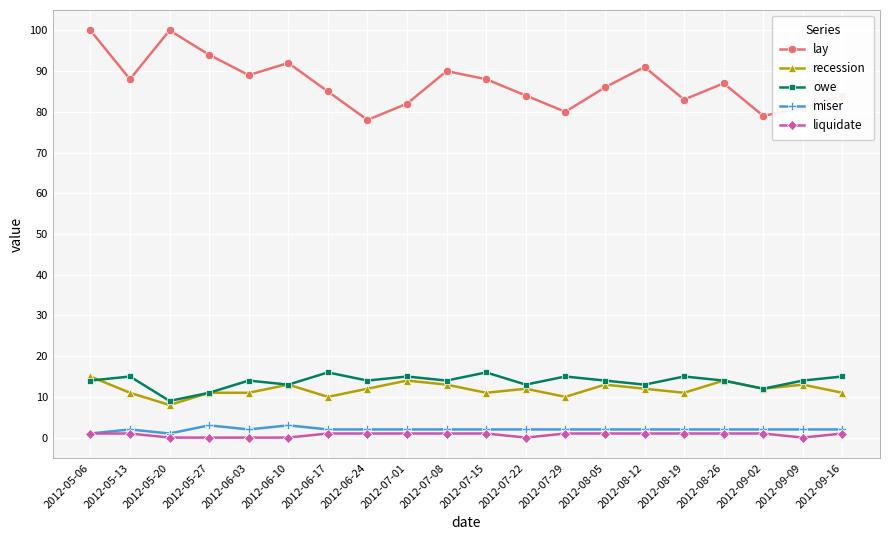

The value of owe at 2012-09-09 is 6. True or false?

False